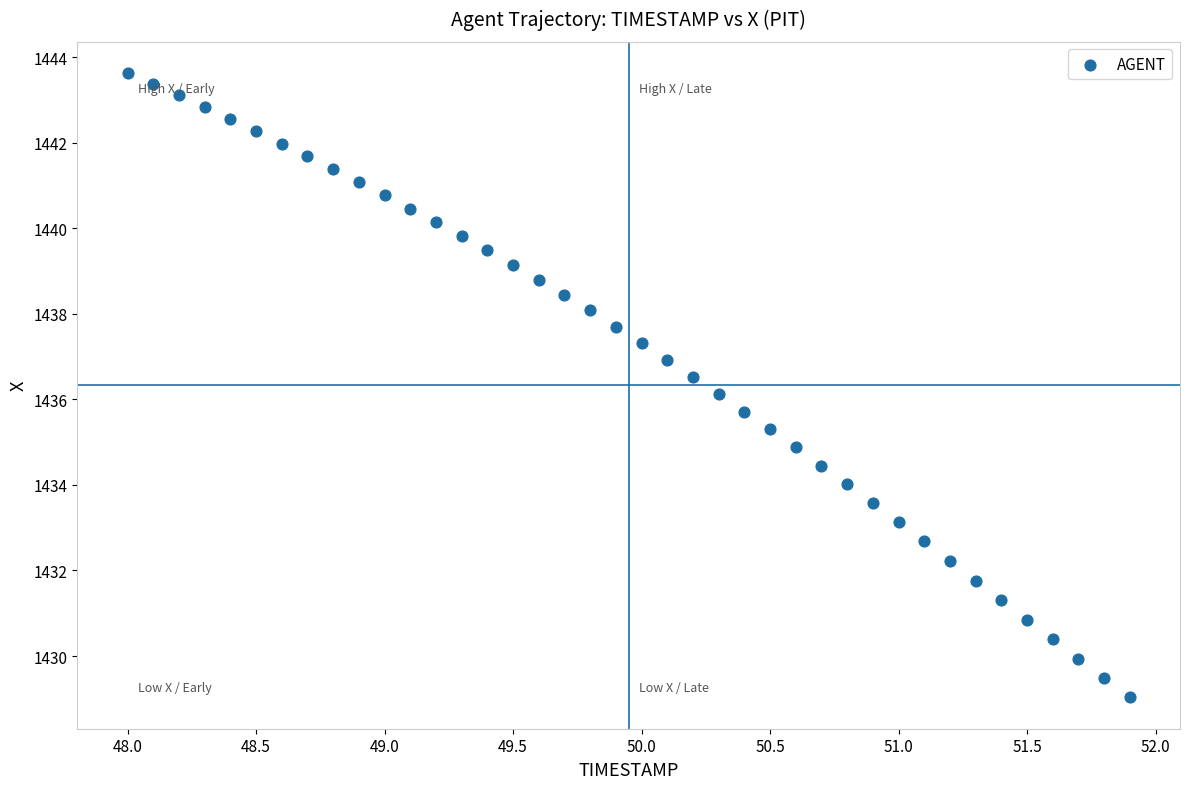

What is the range of X values (max minus min)?

3.9